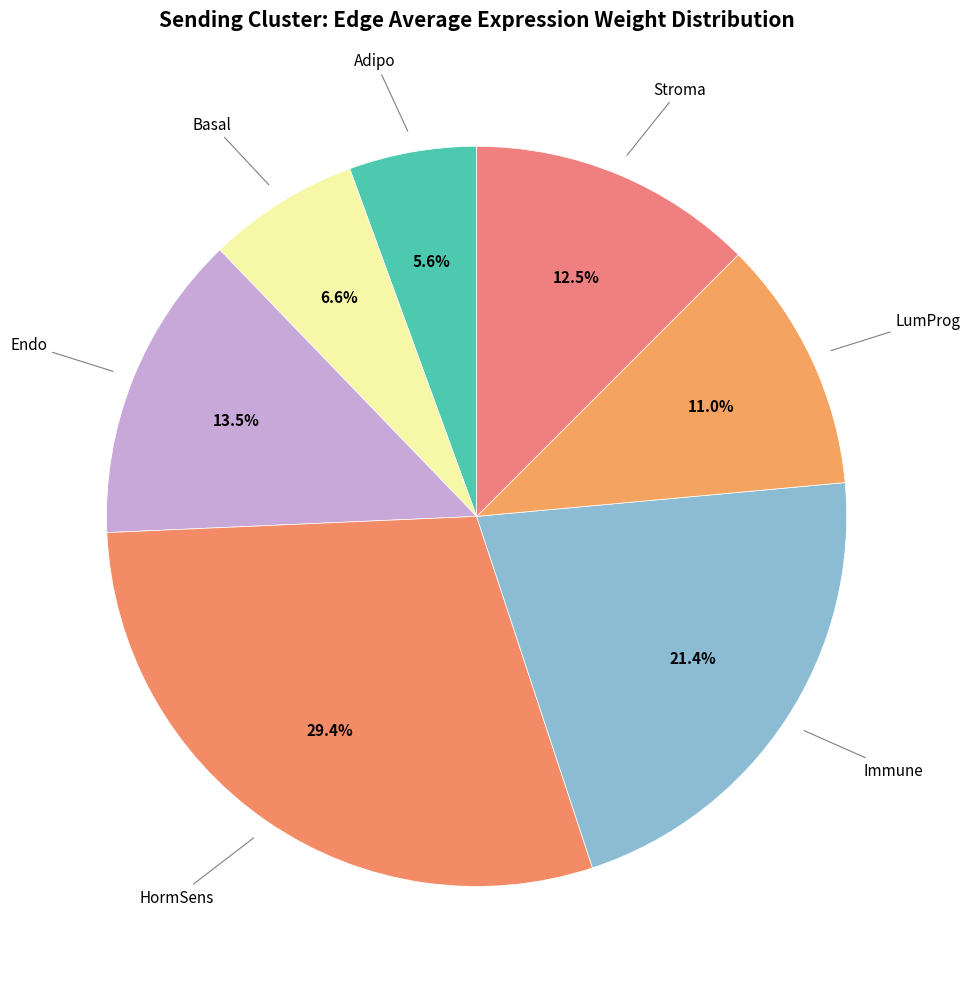

Does any single category account for the majority?

No